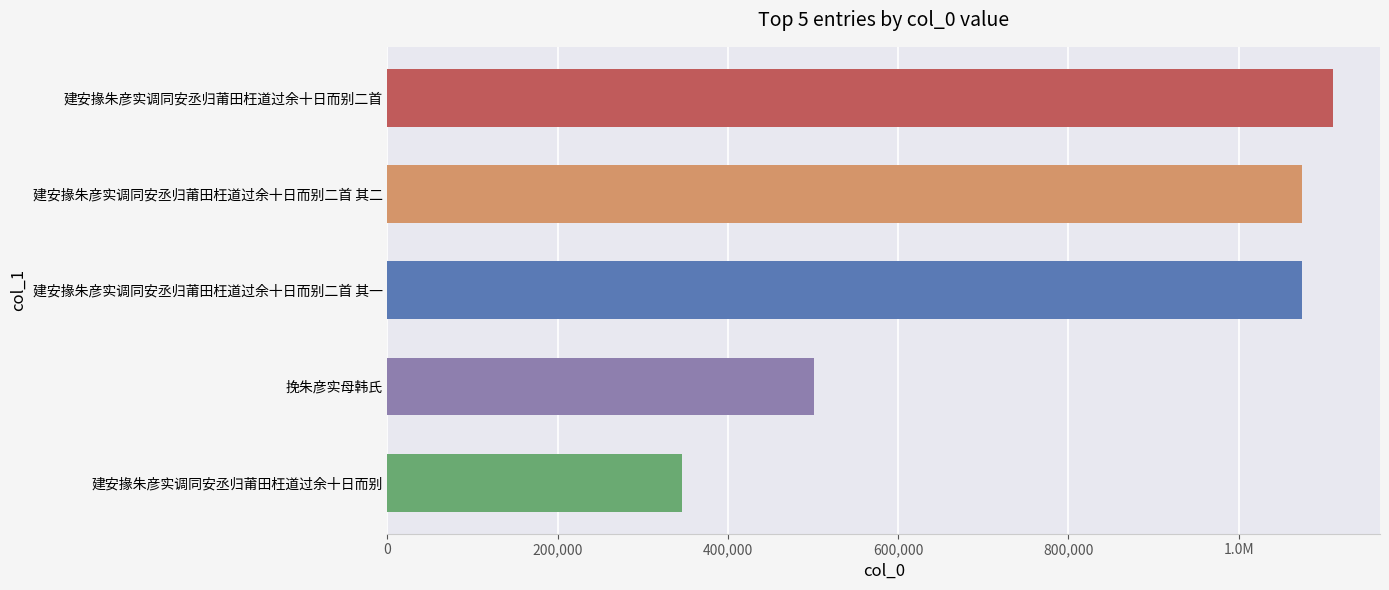

Does the chart contain any negative values?

No